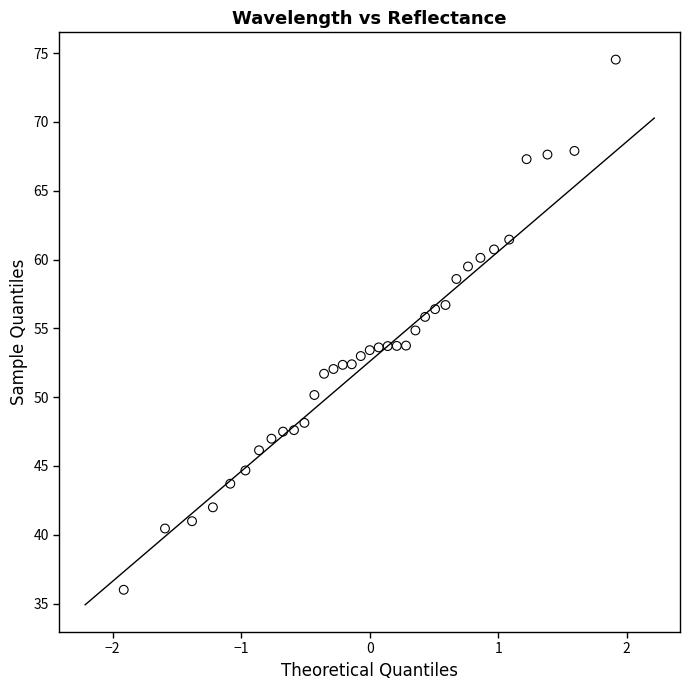

What is the range of X values (max minus min)?

3.8